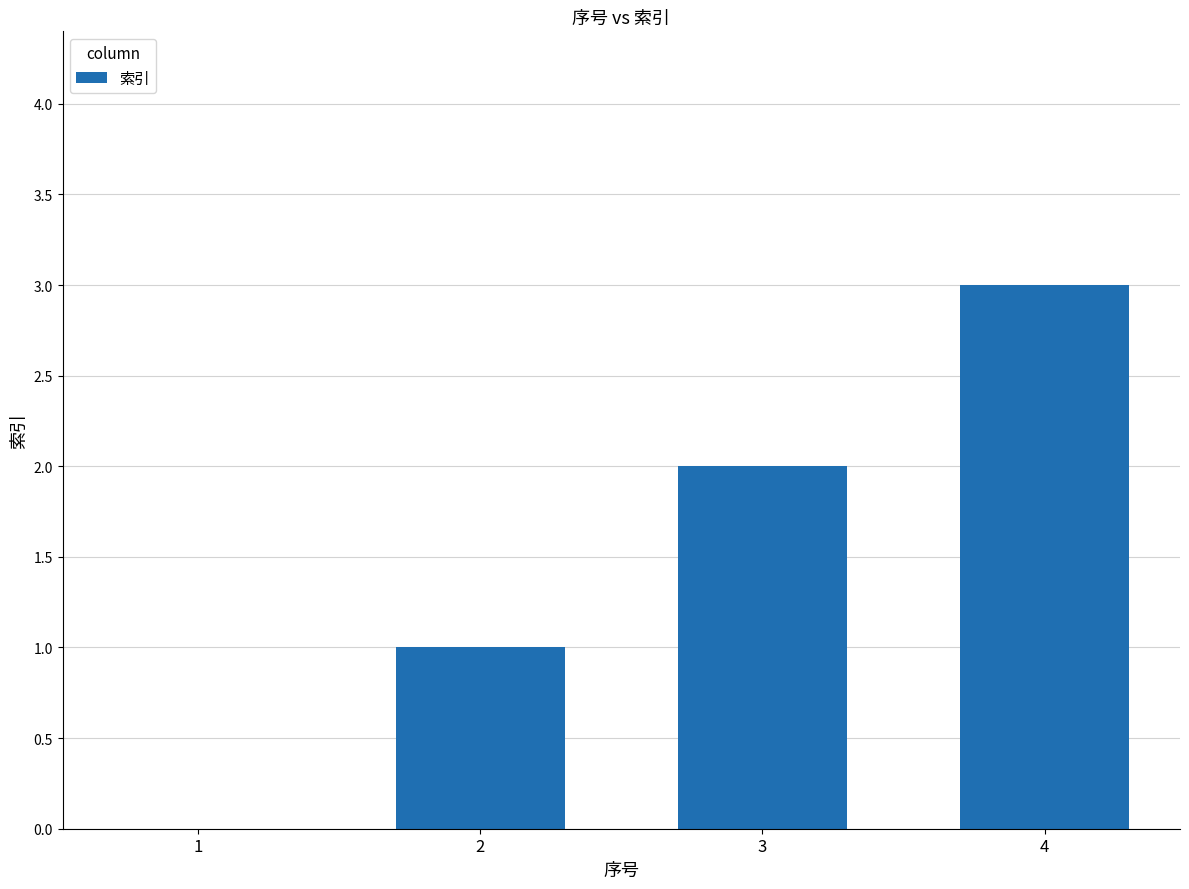

Does the chart contain stacked bars?

No